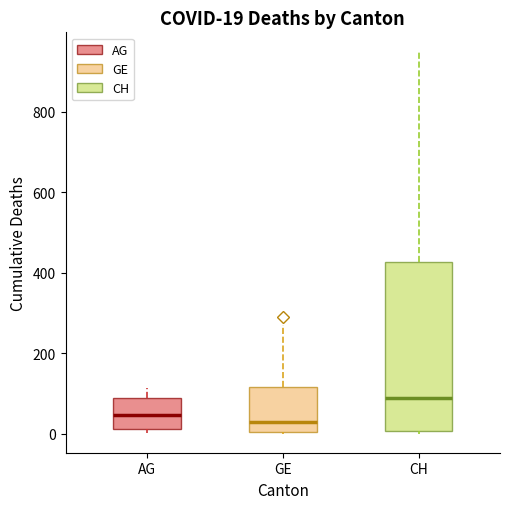

Which box is the tallest, from its lower edge to its upper edge?

CH